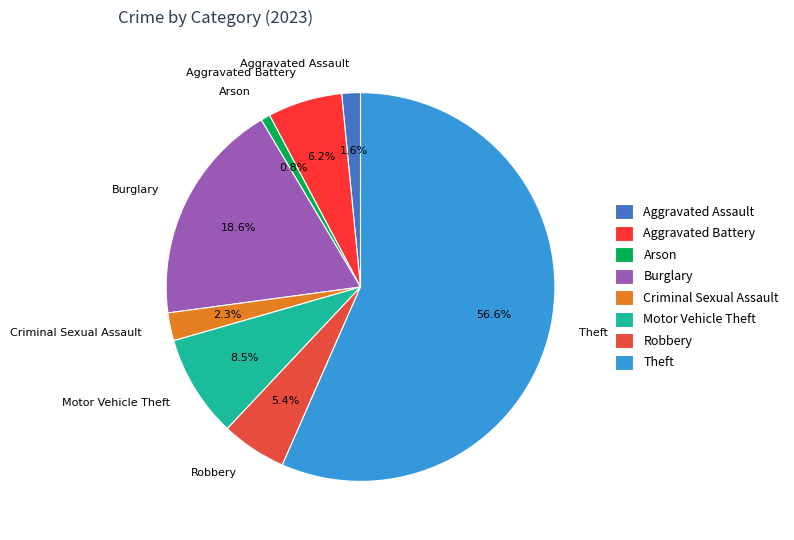

Which has a higher value, Arson or Burglary?

Burglary